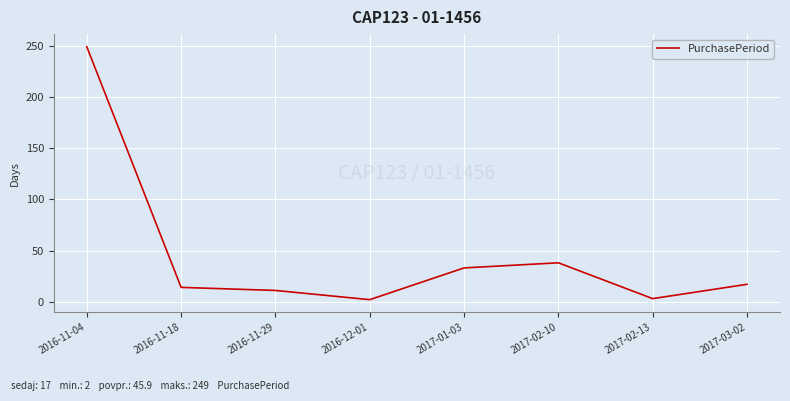

What is the greatest value displayed?

249